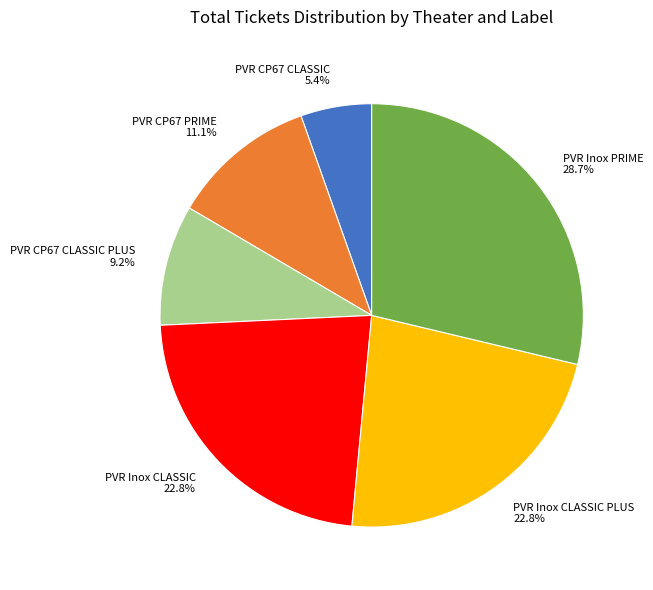

Which has a higher value, PVR CP67 CLASSIC PLUS 9.2% or PVR CP67 PRIME 11.1%?

PVR CP67 PRIME 11.1%